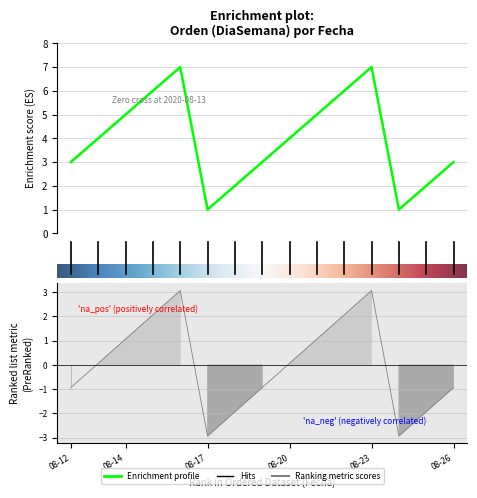

True or false: the data shows 6 at 2020-08-15.

True